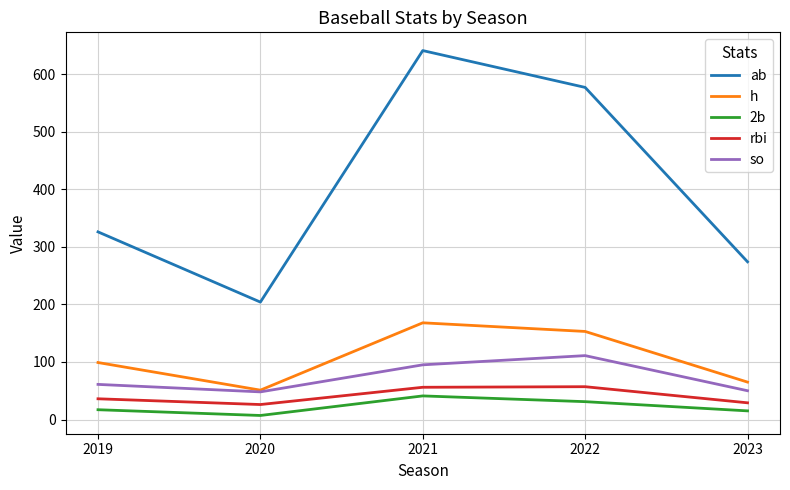

How many interior local peaks does the so series have?

1